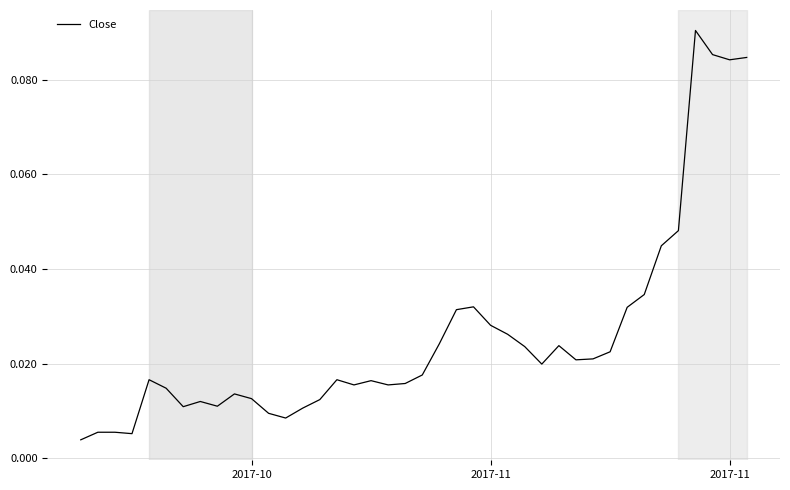

Does the chart have visible grid lines?

Yes